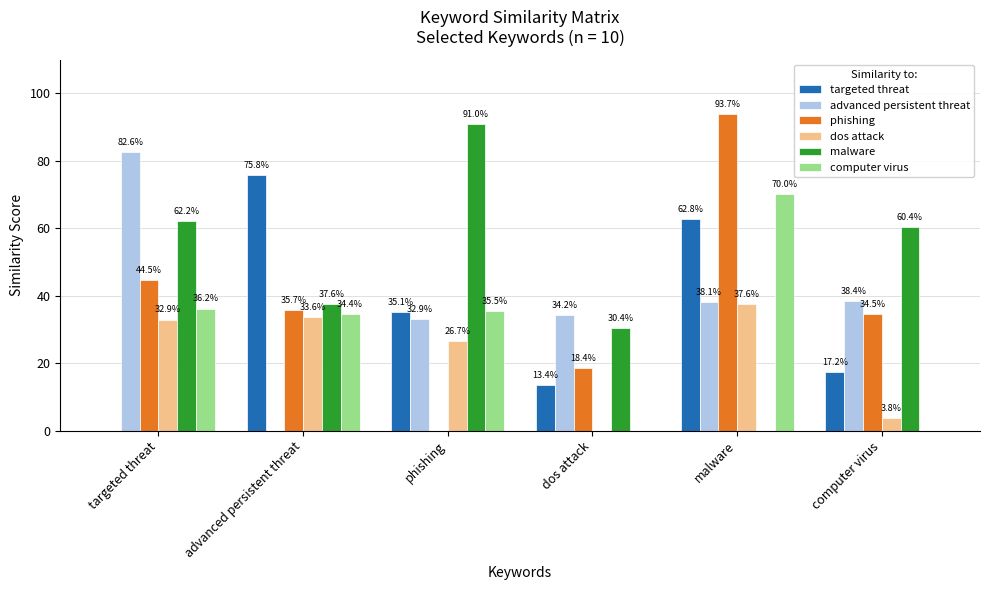

The value of malware at computer virus is 0.6. True or false?

True